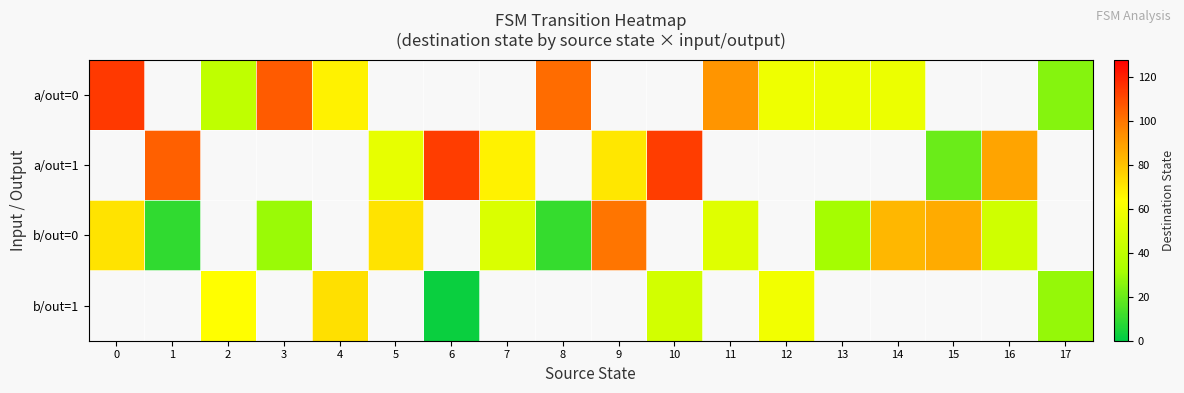

The a/out=1 series shows 55.0 at 5. True or false?

True